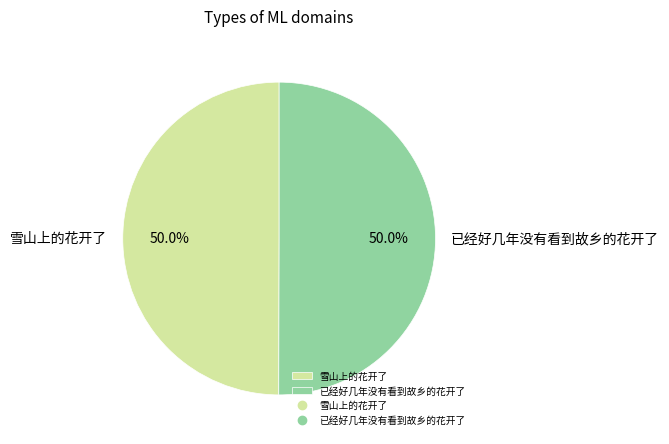

To the nearest percent, what percentage of the pie is 已经好几年没有看到故乡的花开了?

50%